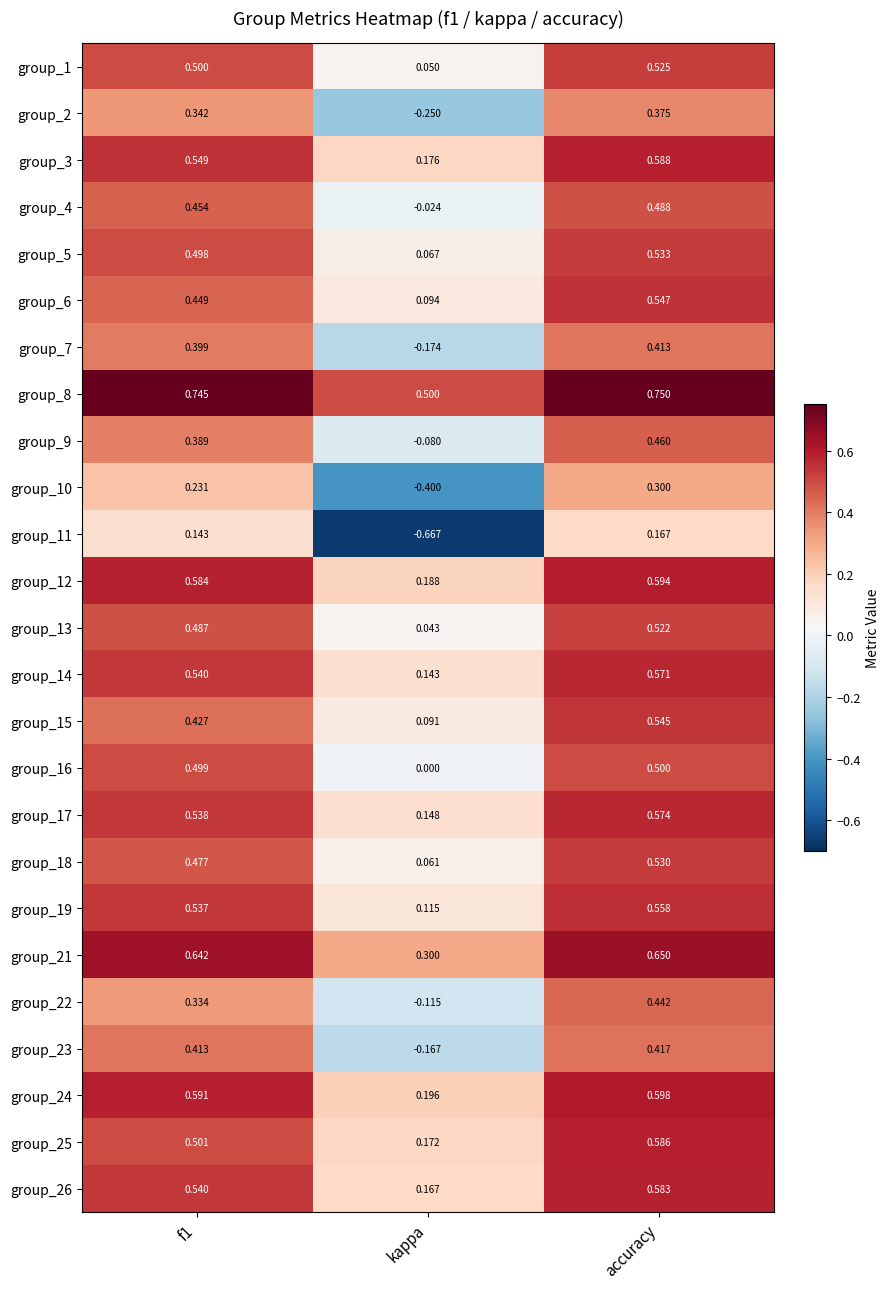

At which category is the sum across all series the highest?

accuracy